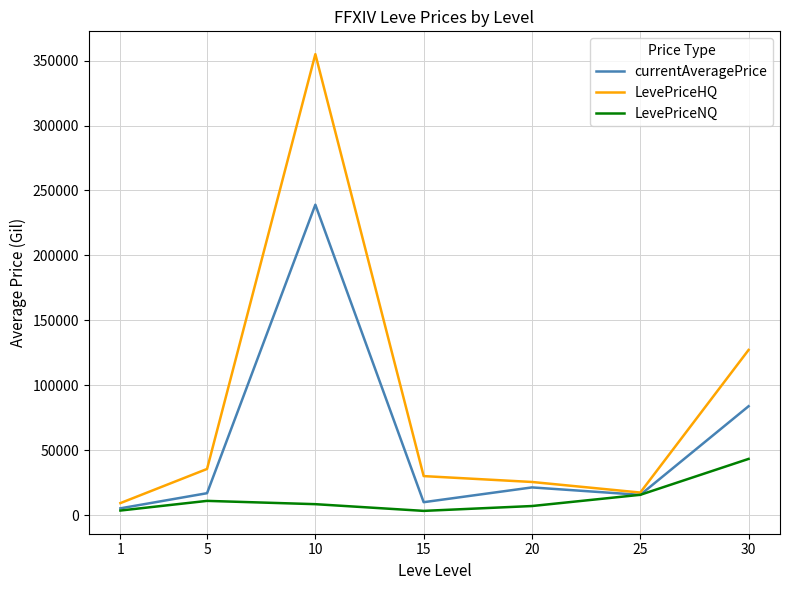

Rank the series by their maximum value, from highest to lowest.

LevePriceHQ, currentAveragePrice, LevePriceNQ